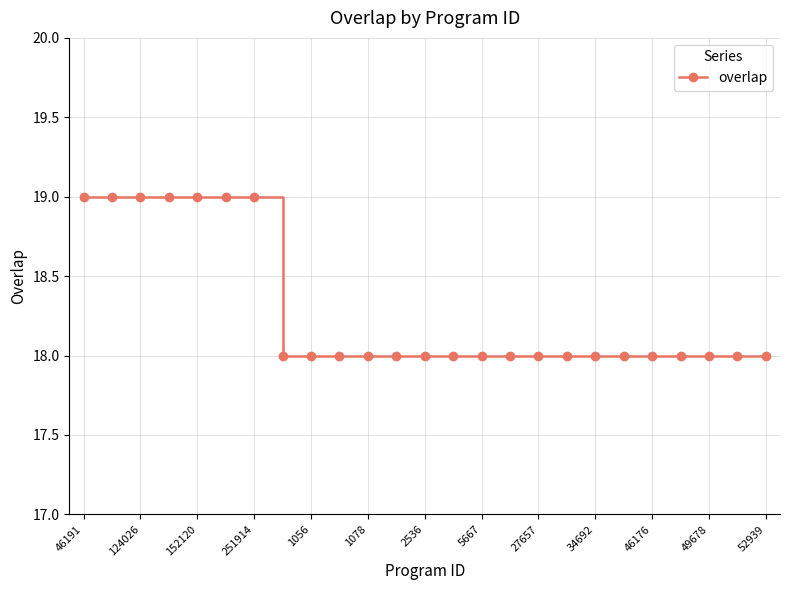

What is the average value?

18